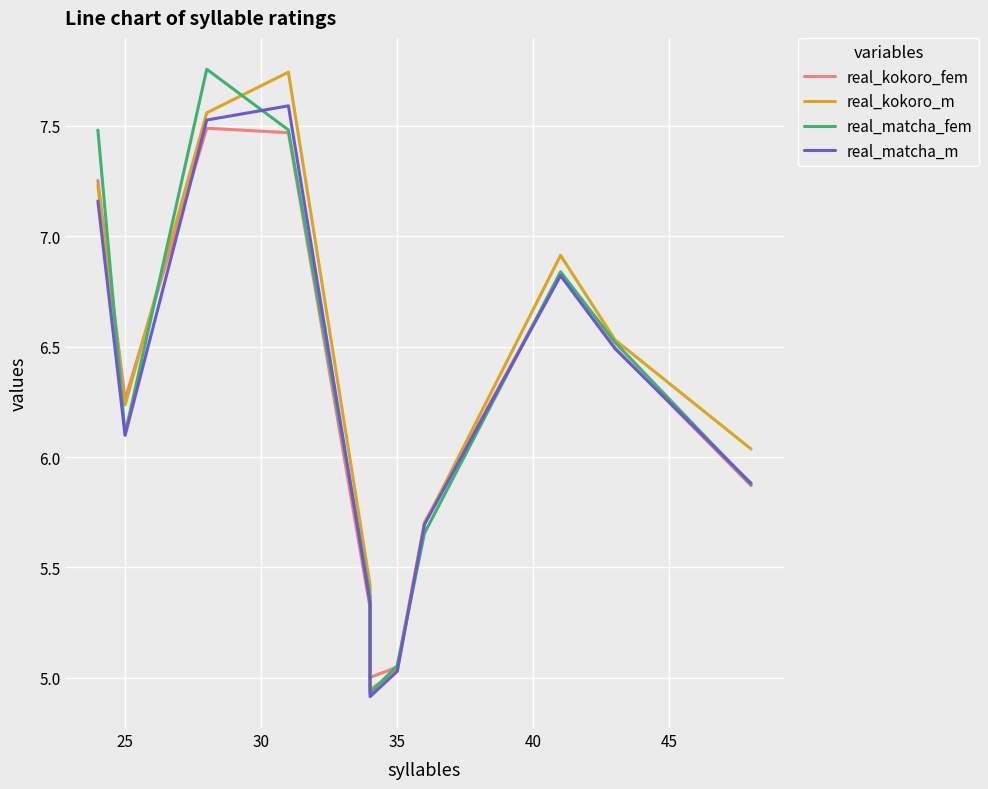

How many intersections are there between real_matcha_m and real_matcha_fem?

5